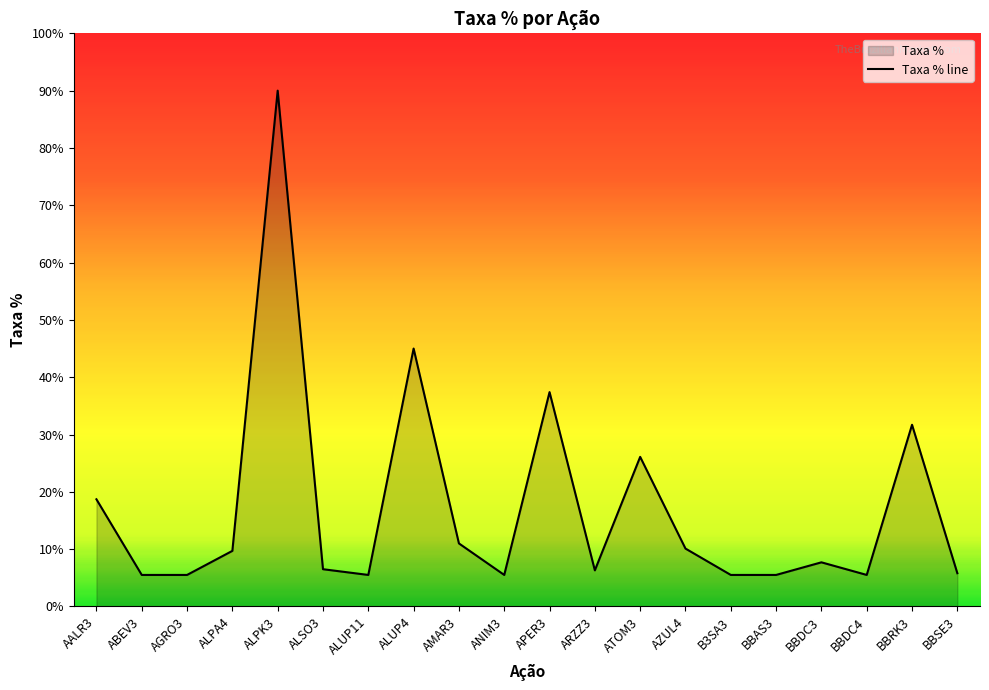

Reading left to right, extract all data points from this chart.

AALR3=1.9	ABEV3=0.6	AGRO3=0.6	ALPA4=1.0	ALPK3=9.0	ALSO3=0.7	ALUP11=0.6	ALUP4=4.5	AMAR3=1.1	ANIM3=0.6	APER3=3.7	ARZZ3=0.6	ATOM3=2.6	AZUL4=1.0	B3SA3=0.6	BBAS3=0.6	BBDC3=0.8	BBDC4=0.6	BBRK3=3.2	BBSE3=0.6